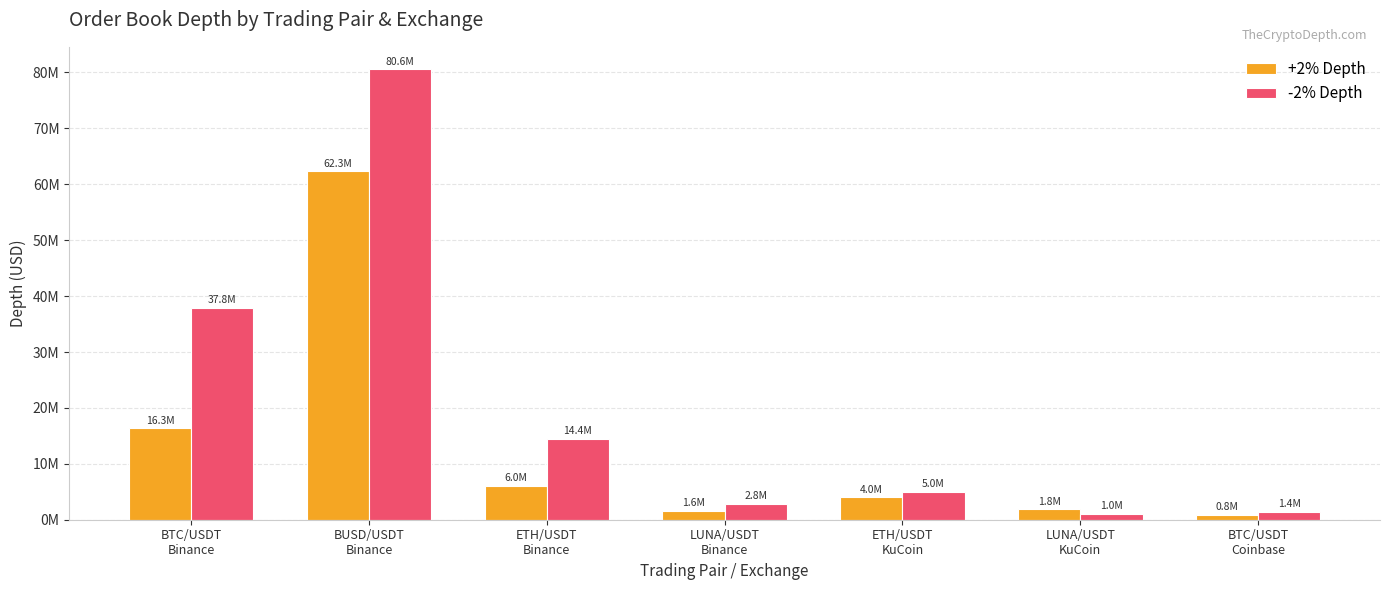

Reading right to left, extract all data points from this chart.

+2% Depth: BTC/USDT
Coinbase=812132.7	LUNA/USDT
KuCoin=1848641.8	ETH/USDT
KuCoin=3979066.7	LUNA/USDT
Binance=1609854.4	ETH/USDT
Binance=5992926.5	BUSD/USDT
Binance=62298853.6	BTC/USDT
Binance=16325061.7
-2% Depth: BTC/USDT
Coinbase=1361752.4	LUNA/USDT
KuCoin=1017040.7	ETH/USDT
KuCoin=5039152.7	LUNA/USDT
Binance=2844618.8	ETH/USDT
Binance=14391899.3	BUSD/USDT
Binance=80557193.0	BTC/USDT
Binance=37848433.4